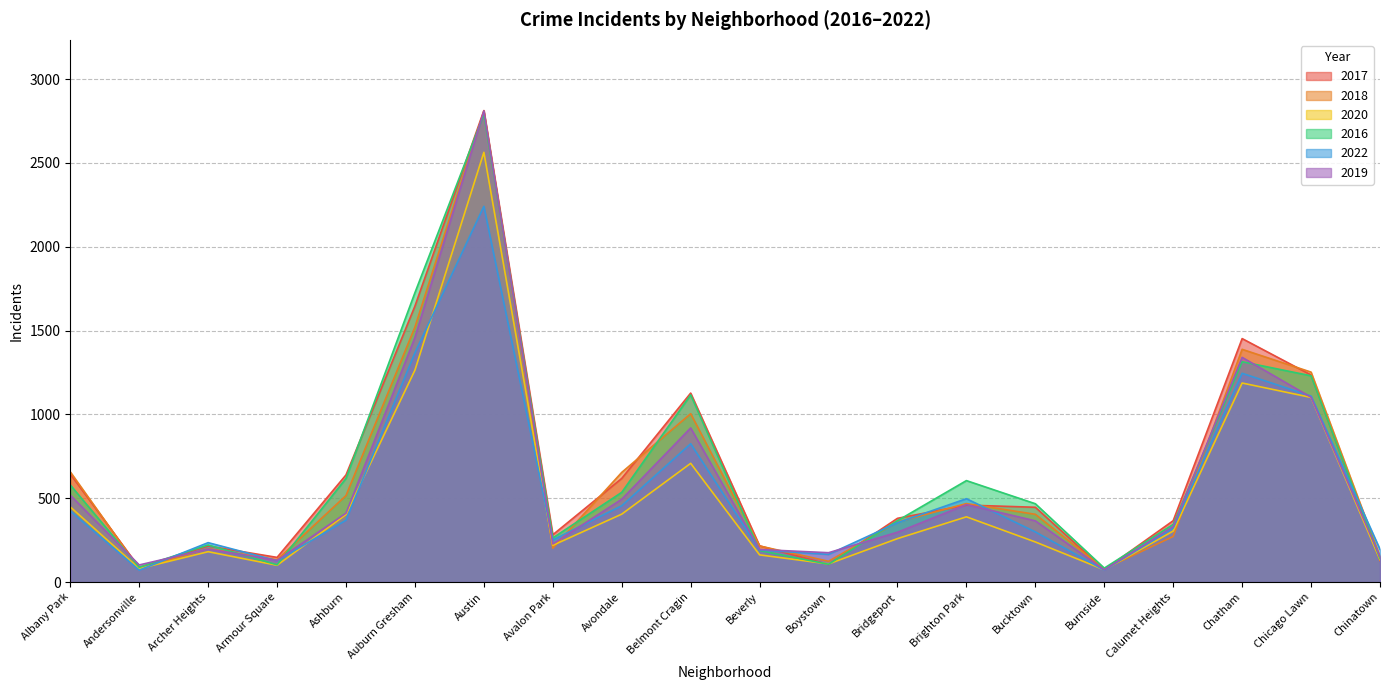

How many distinct data groups are displayed?

6